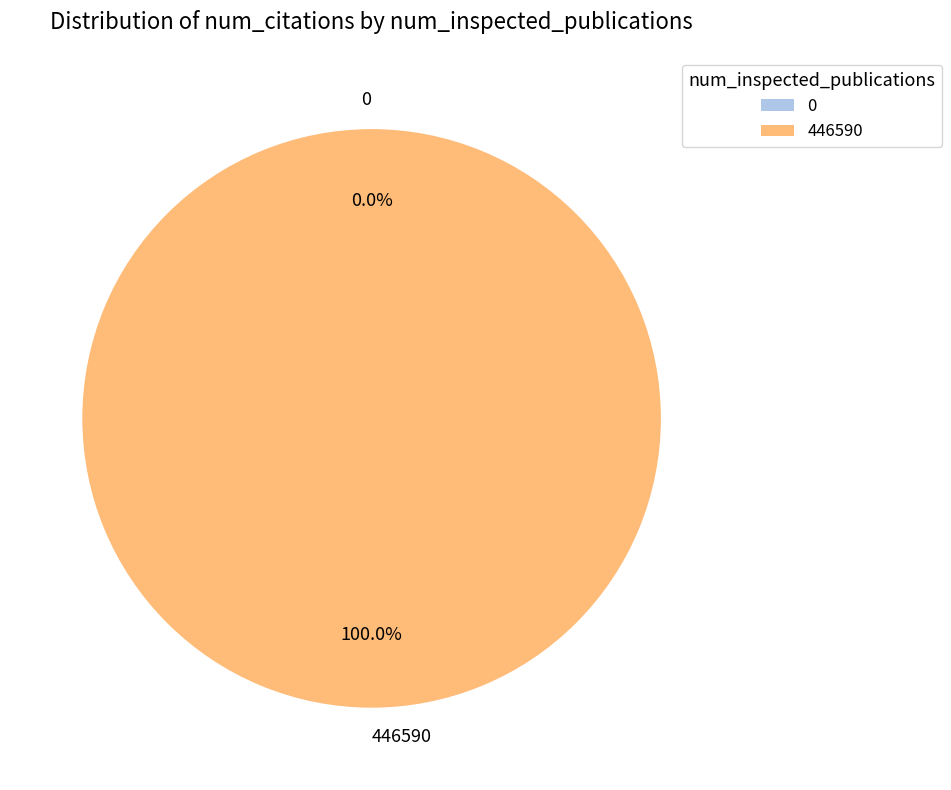

To the nearest percent, what is the average slice percentage?

50%